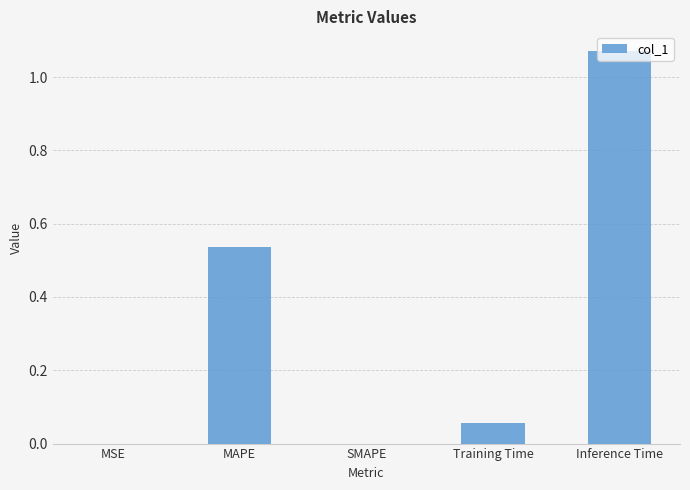

Which category has the highest value across all series?

Inference Time